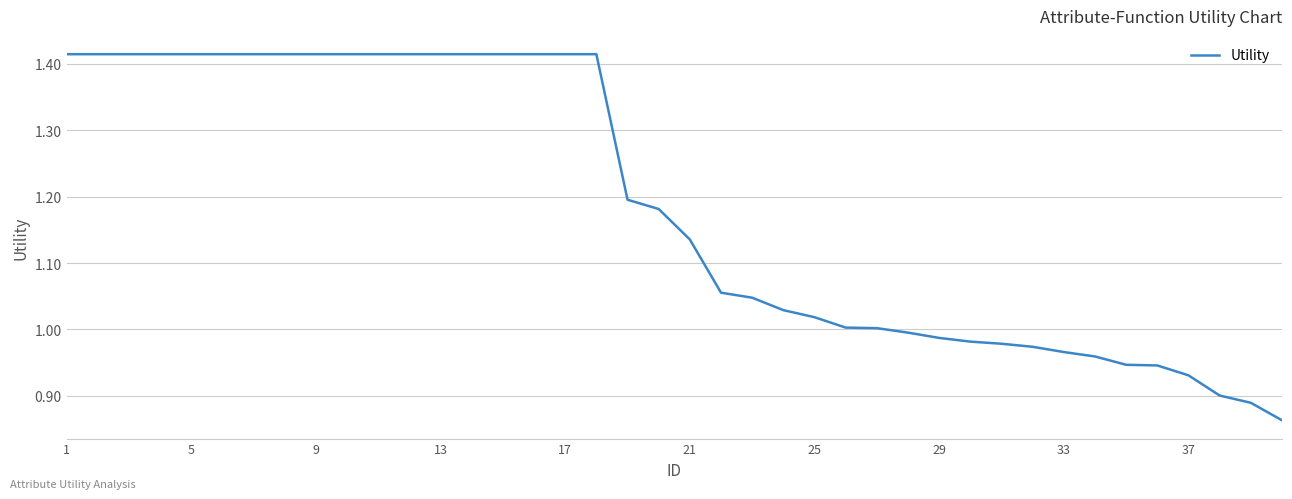

What is the difference between the maximum and minimum values?

0.6